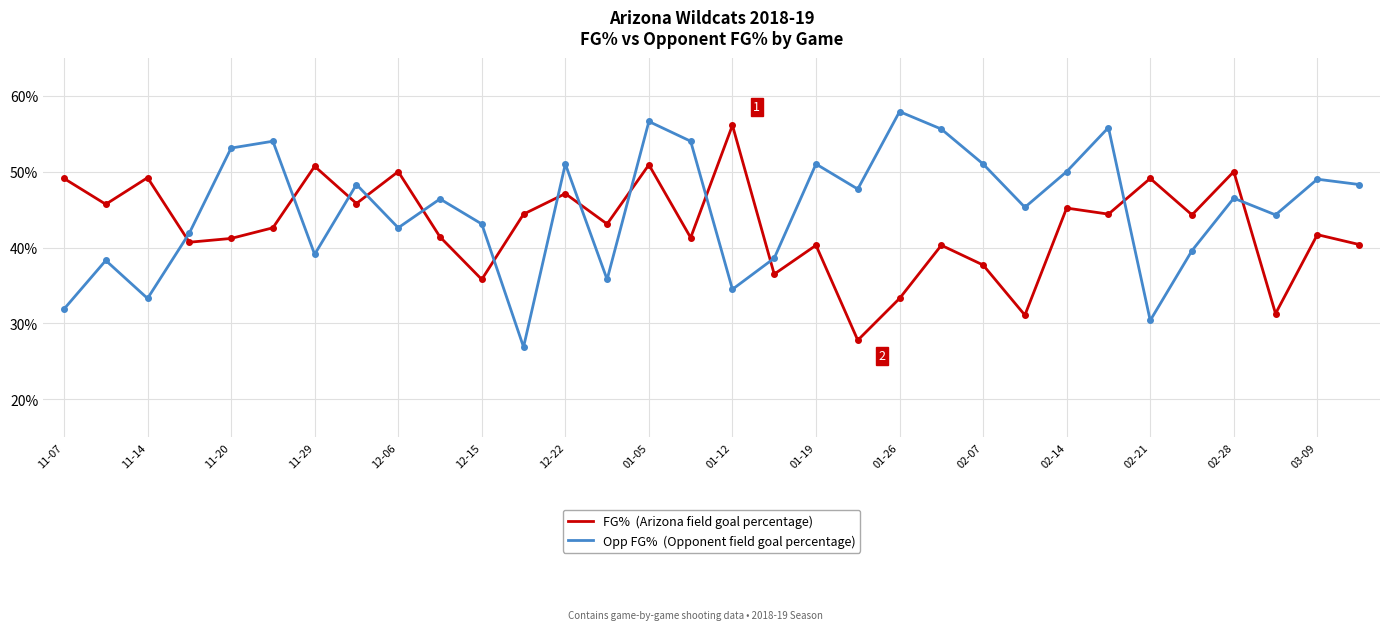

Does the chart display data point markers on the line(s)?

No